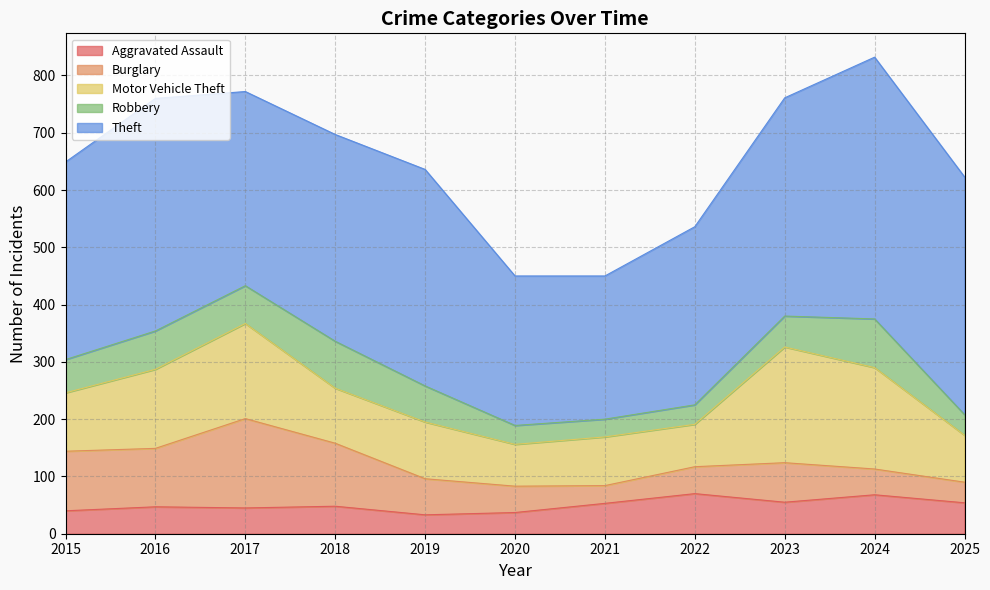

Is the value of Robbery at 2018 greater than the value of Aggravated Assault at 2023?

Yes